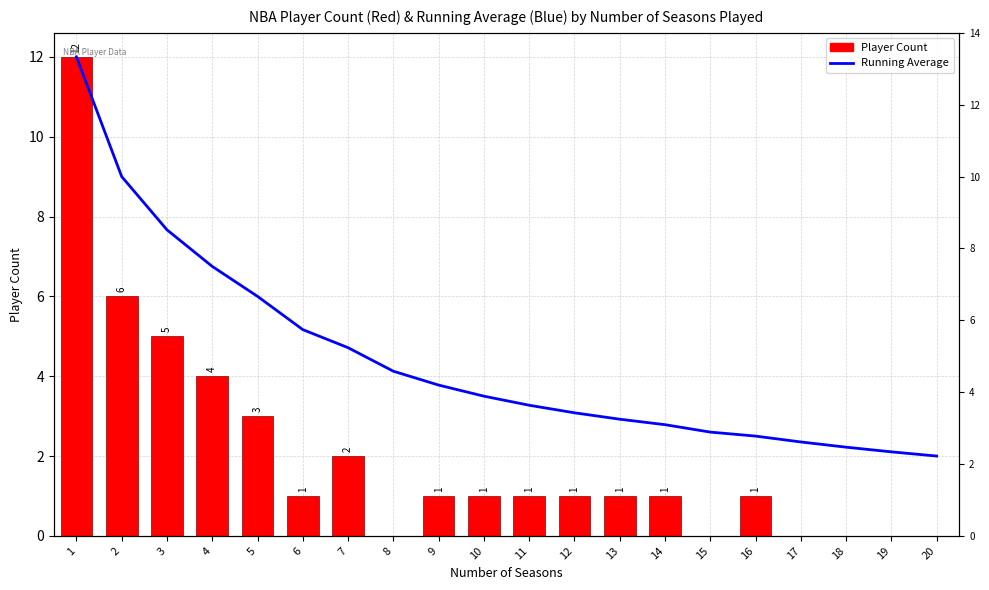

Is it true that Running Average equals 1.0 at 20?

False